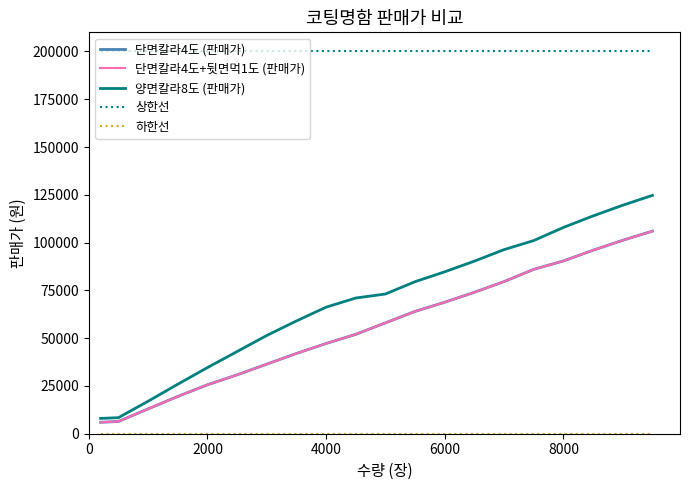

Does the chart have visible grid lines?

No